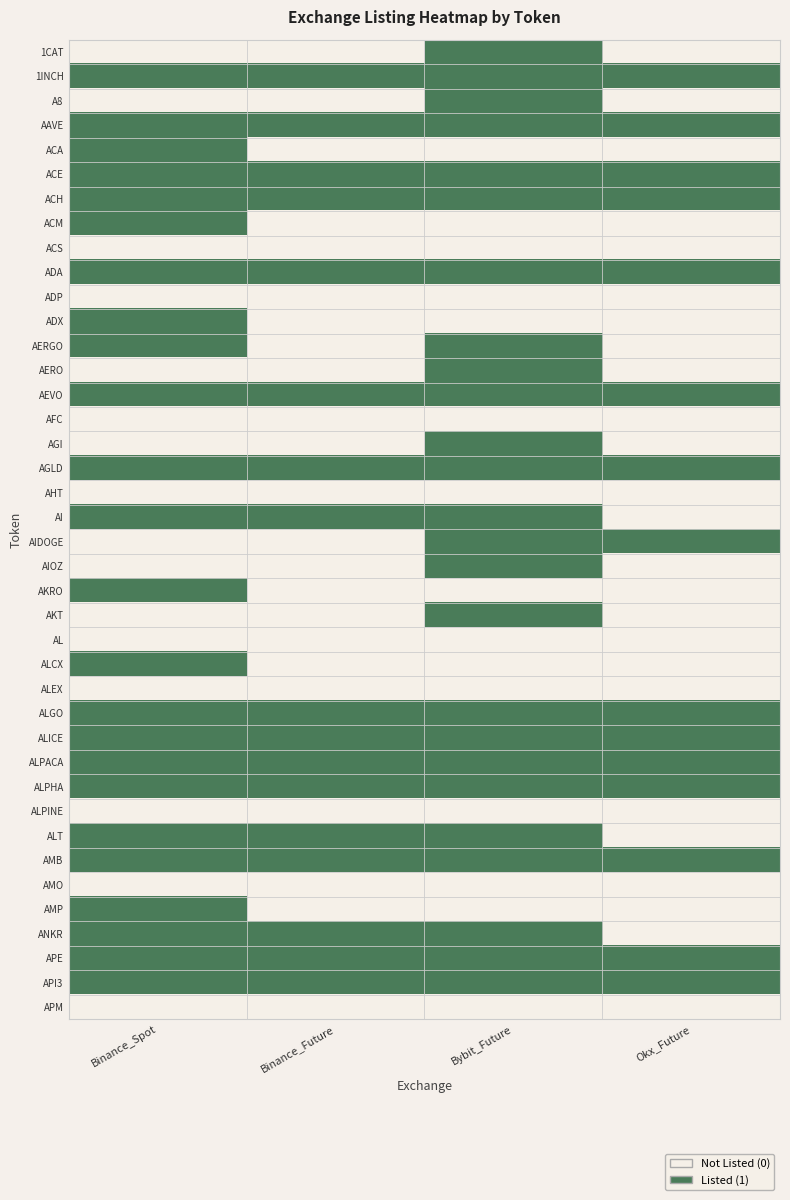

At how many categories does at least one series exceed 0?

4